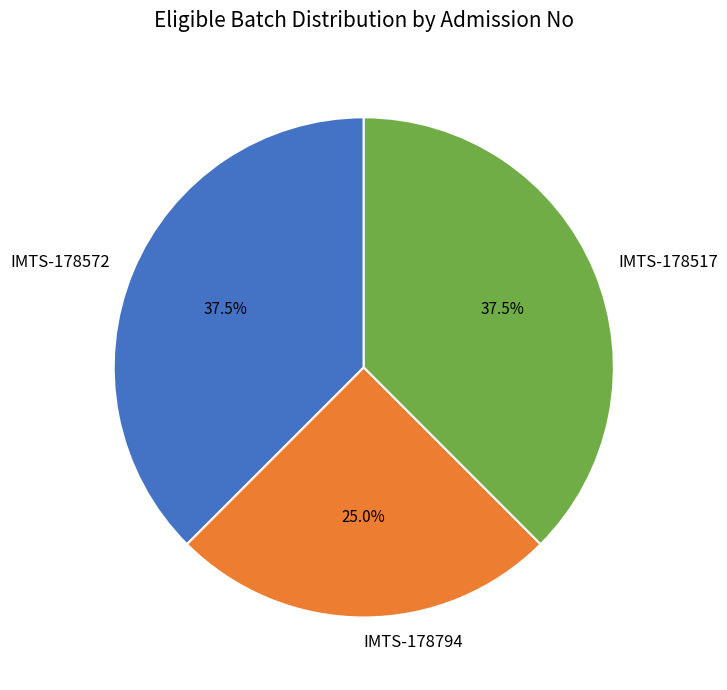

Is the sum of IMTS-178794 and IMTS-178572 greater than half?

Yes